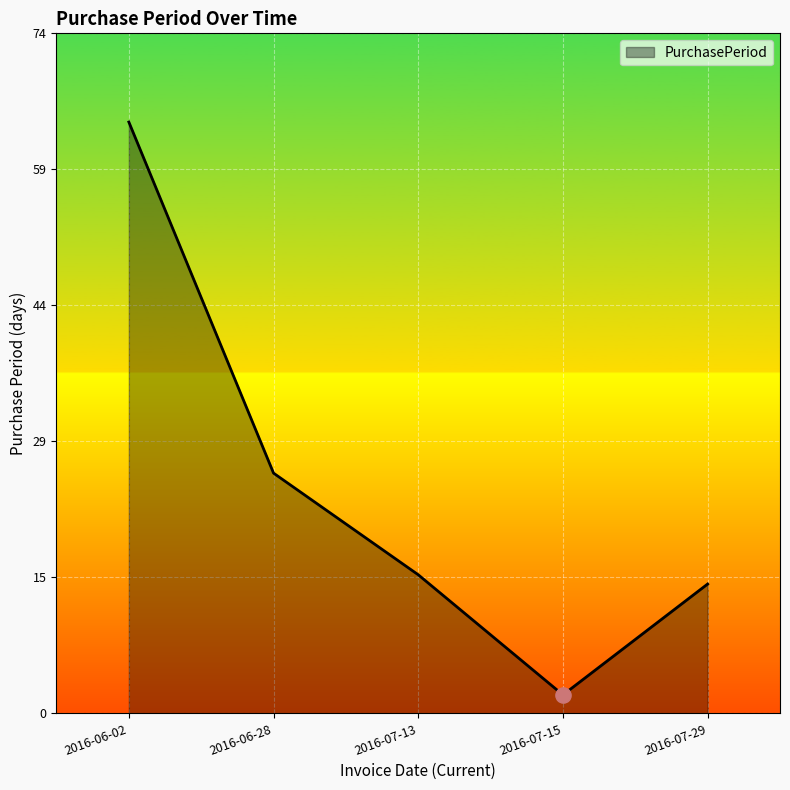

What is the change in value from 2016-06-28 to 2016-07-13?

-11